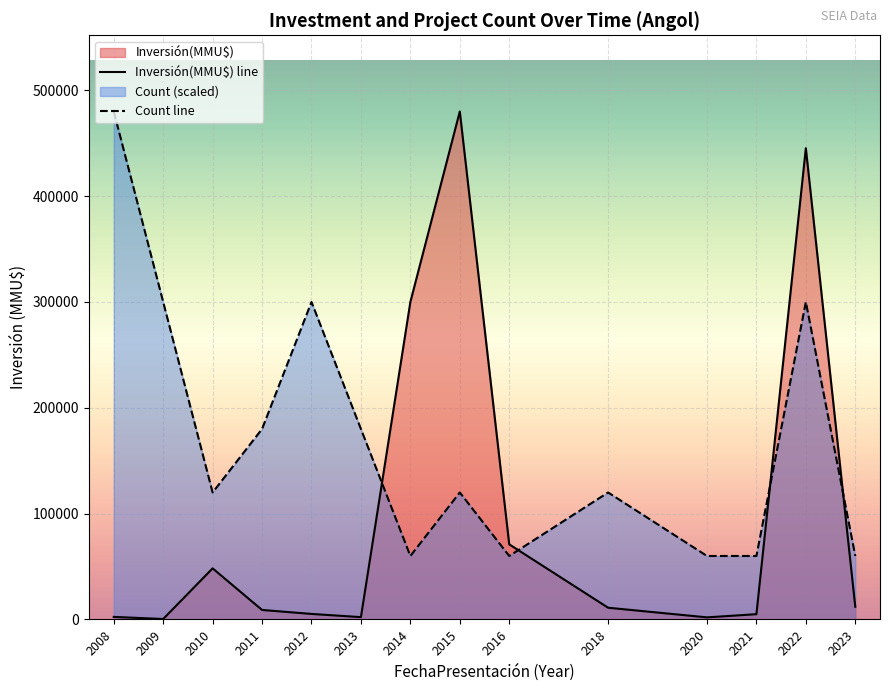

The value of Inversión(MMU$) line at 2022 is 268168. True or false?

False